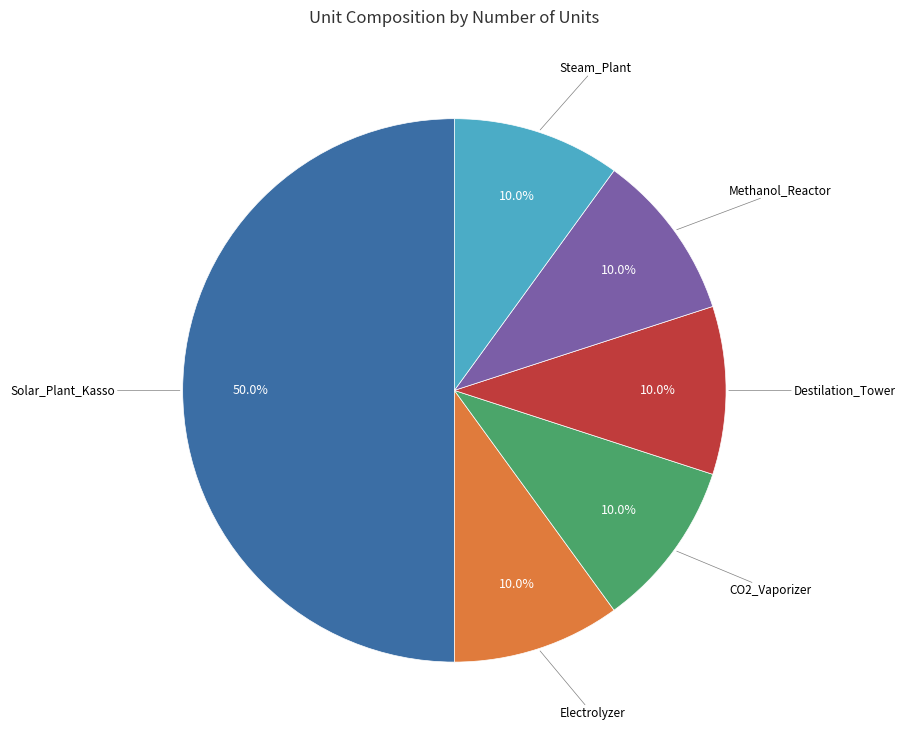

Which category has the smallest portion of the pie?

Electrolyzer